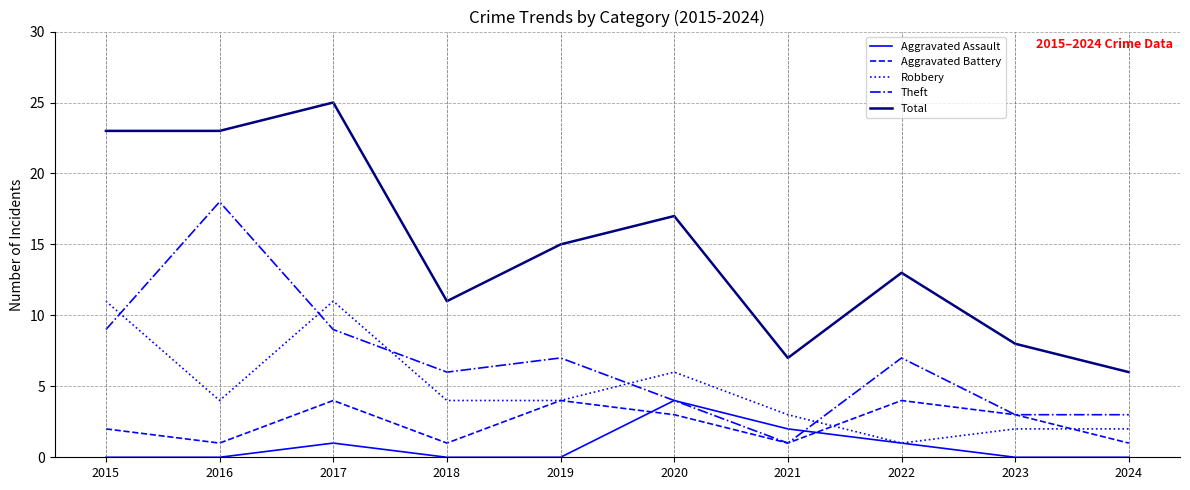

Reading left to right, extract all data points from this chart.

Aggravated Assault: 2015=0	2016=0	2017=1	2018=0	2019=0	2020=4	2021=2	2022=1	2023=0	2024=0
Aggravated Battery: 2015=2	2016=1	2017=4	2018=1	2019=4	2020=3	2021=1	2022=4	2023=3	2024=1
Robbery: 2015=11	2016=4	2017=11	2018=4	2019=4	2020=6	2021=3	2022=1	2023=2	2024=2
Theft: 2015=9	2016=18	2017=9	2018=6	2019=7	2020=4	2021=1	2022=7	2023=3	2024=3
Total: 2015=23	2016=23	2017=25	2018=11	2019=15	2020=17	2021=7	2022=13	2023=8	2024=6